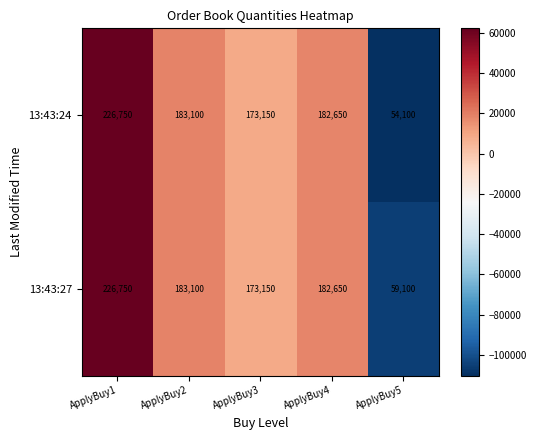

What is the minimum value shown in the chart?

54100